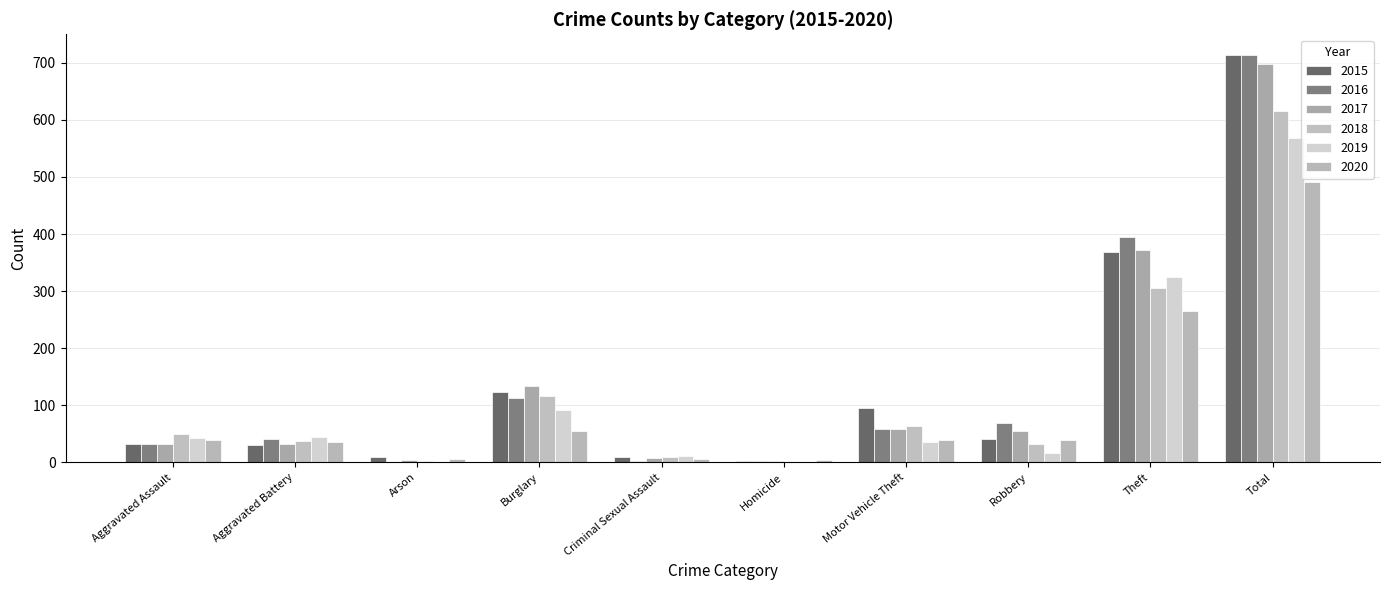

Are the bars horizontal?

No